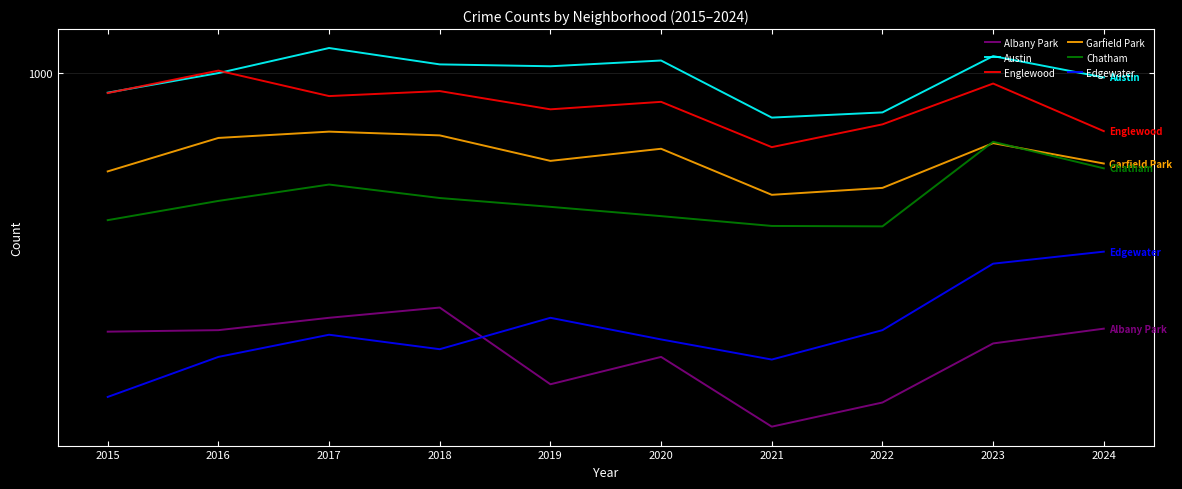

What is the difference between the Garfield Park values at 2024 and 2015?

26